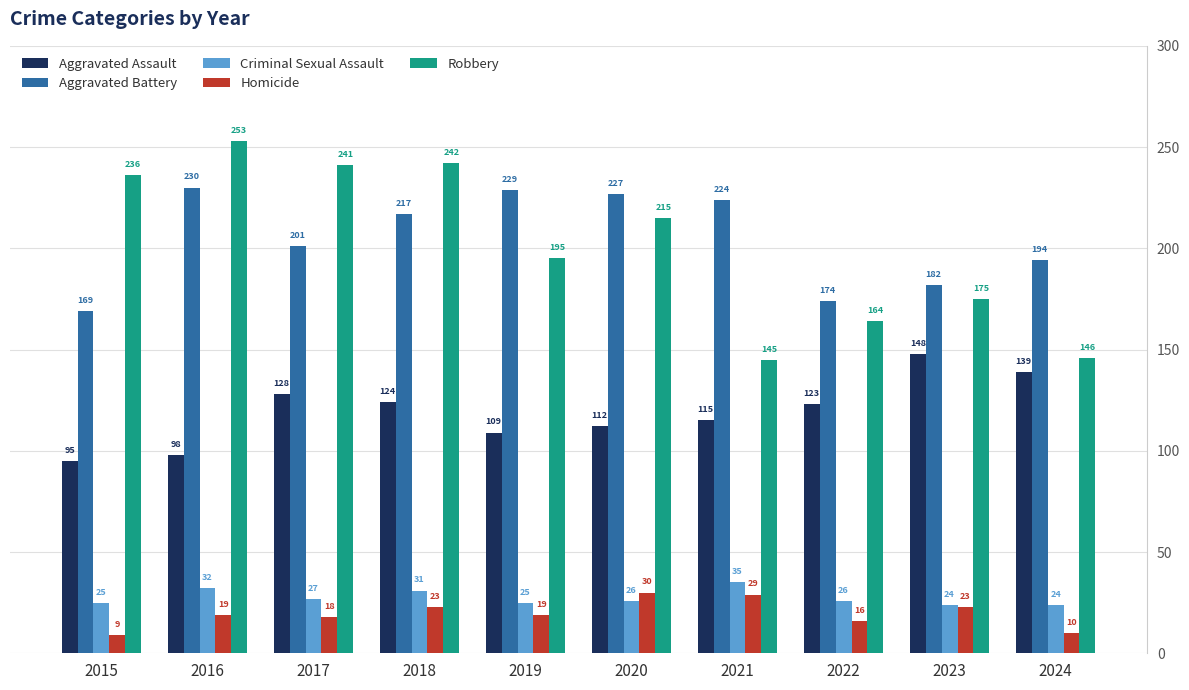

What is the difference between the highest and lowest values at 2017?

223